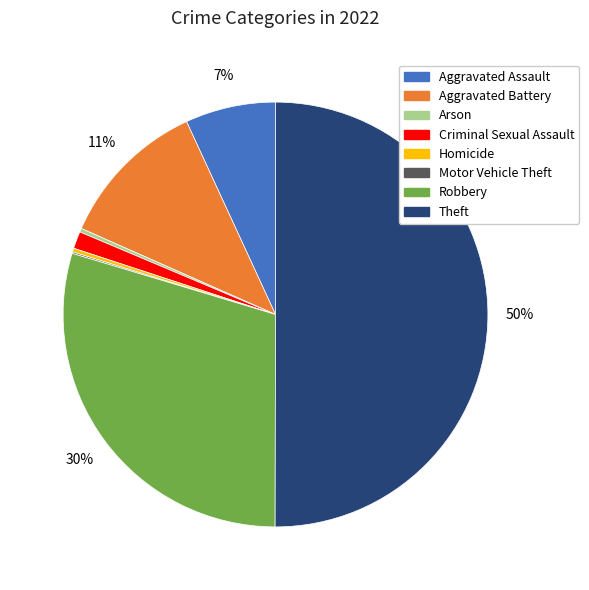

Does Aggravated Assault represent more than half of the total?

No